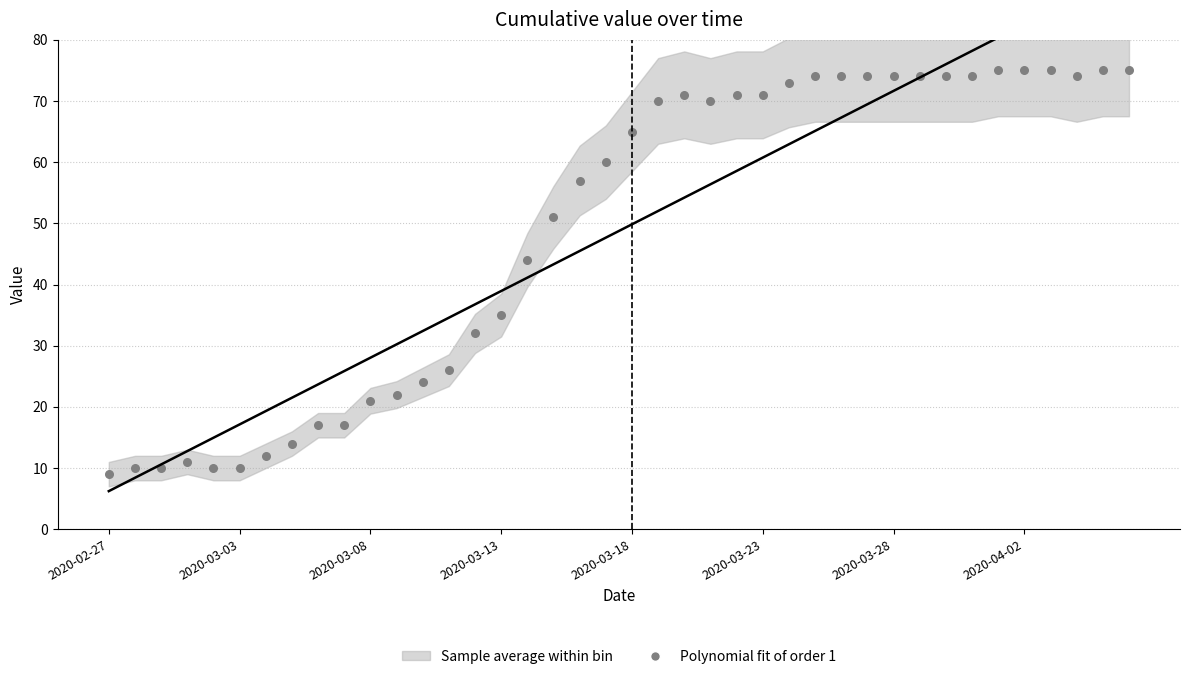

What is the range of Y values (max minus min)?

66